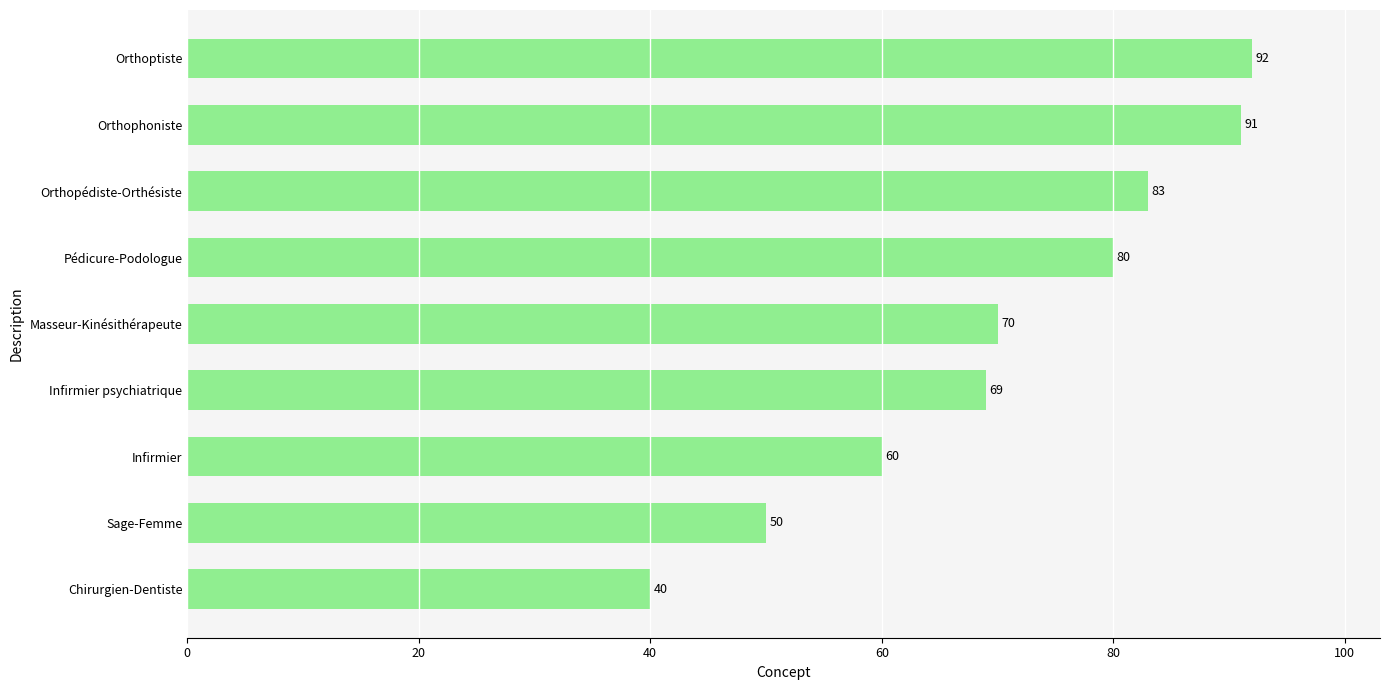

The value at Chirurgien-Dentiste is 62. True or false?

False